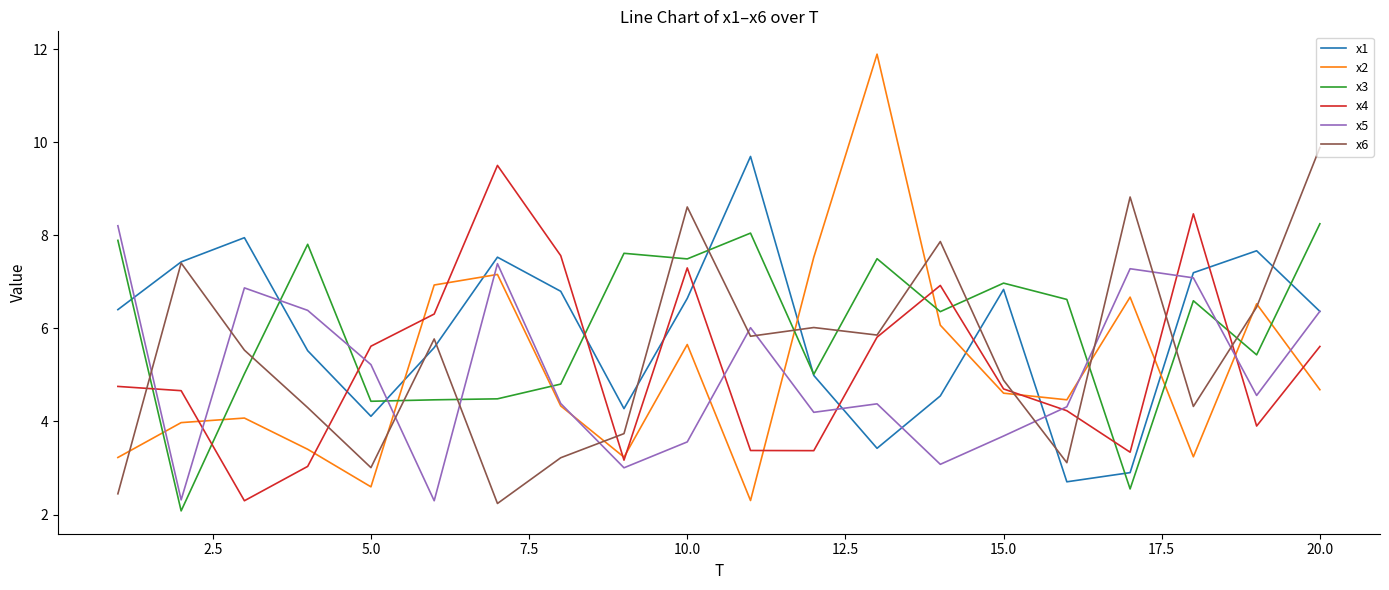

What is the lowest value of the x3 series?

2.1